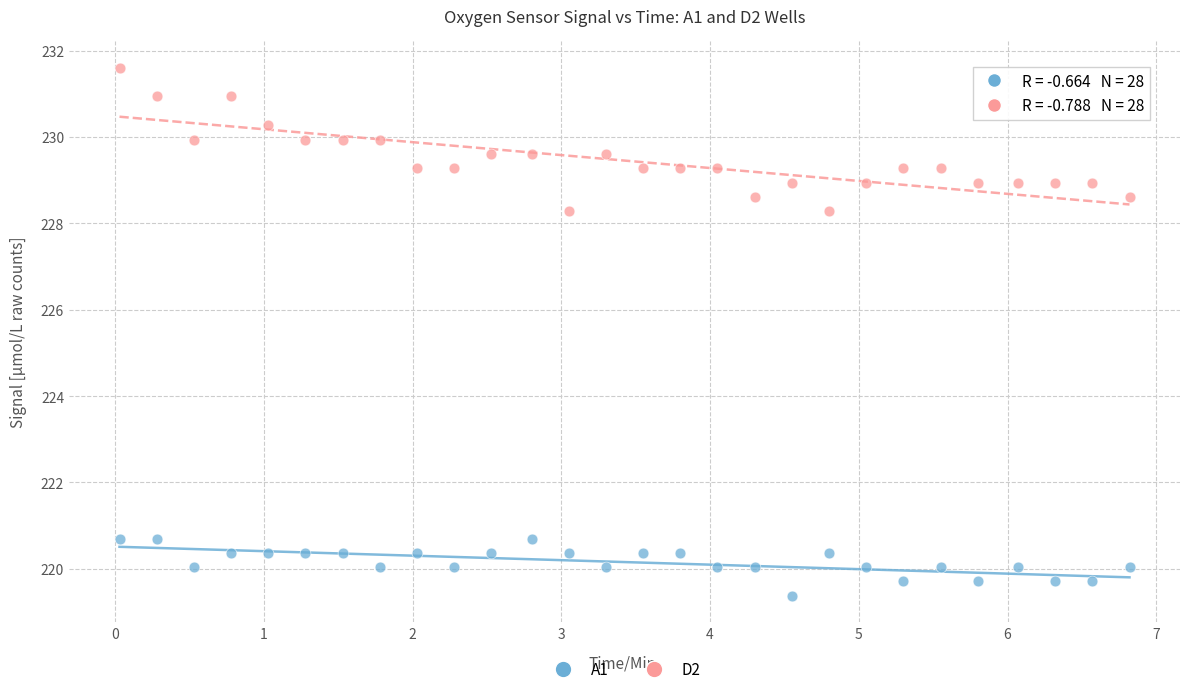

Which series has the widest spread of Y values?

D2